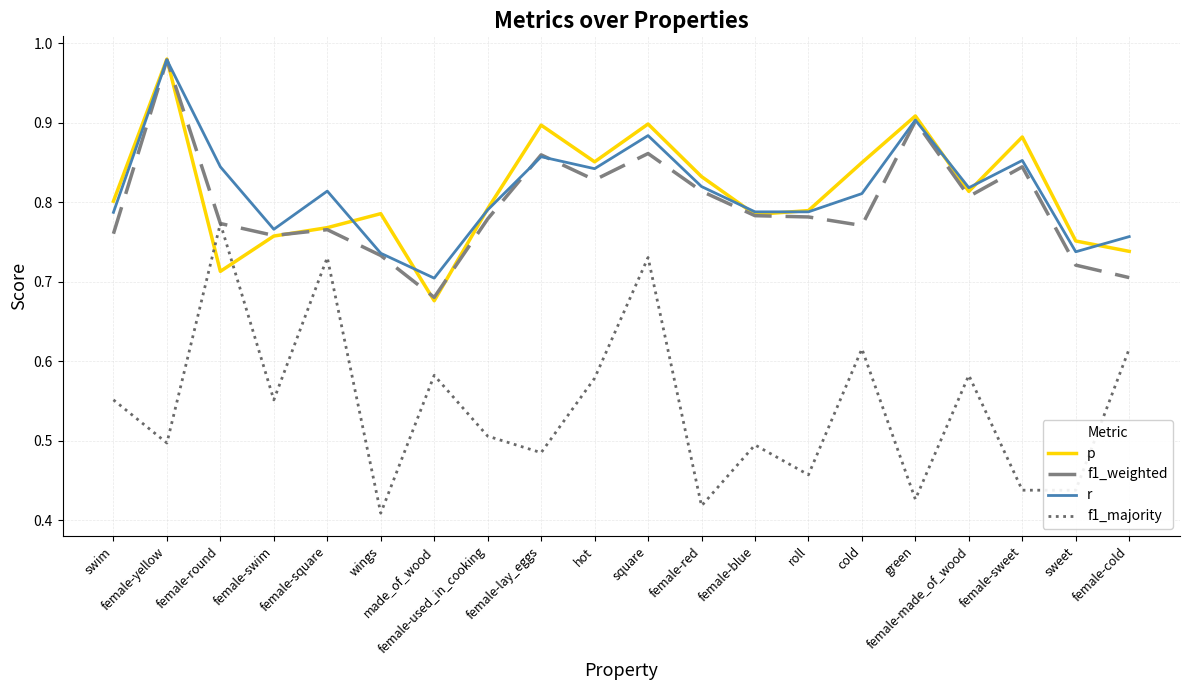

Which series has the largest range (max minus min)?

f1_majority